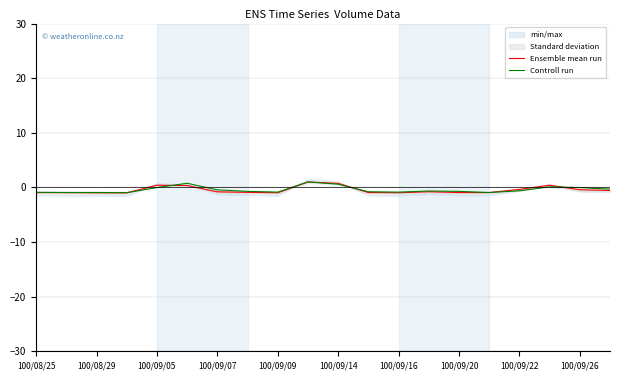

Is this an area chart (filled region under the line)?

No